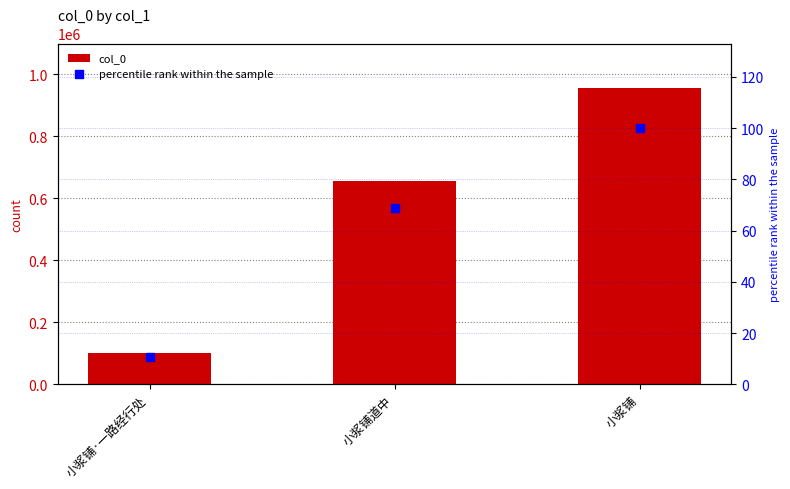

What are all the series names shown in the legend?

col_0, percentile rank within the sample